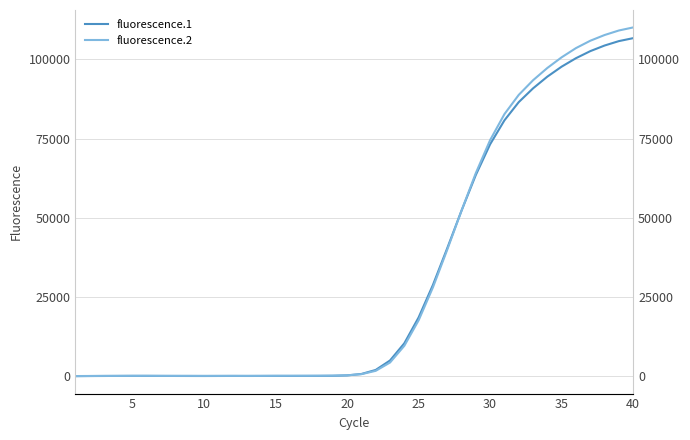

What is the greatest value displayed?

110011